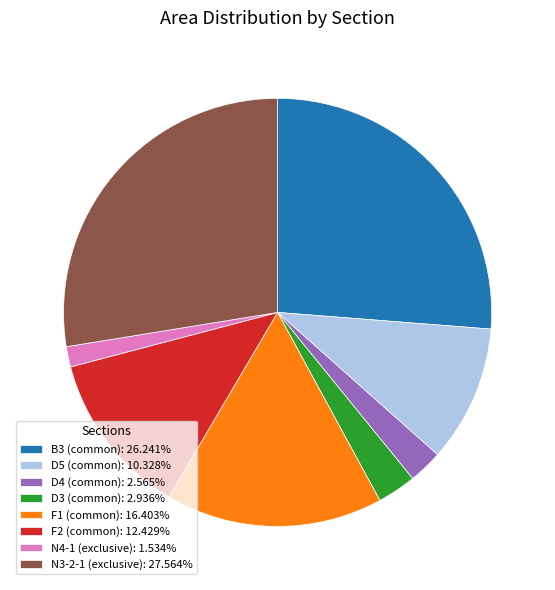

Does F1 (common): 16.403% represent more than half of the total?

No